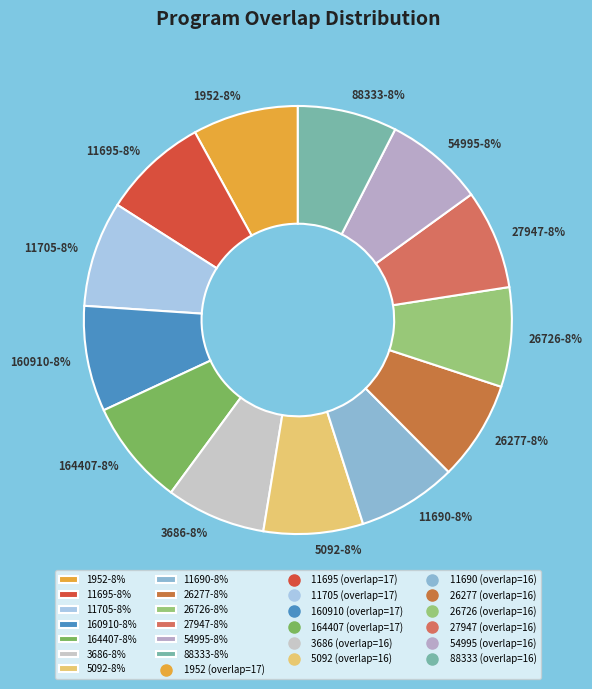

What is the ratio of the value at 1952-8% to the value at 11695-8%?

1.0